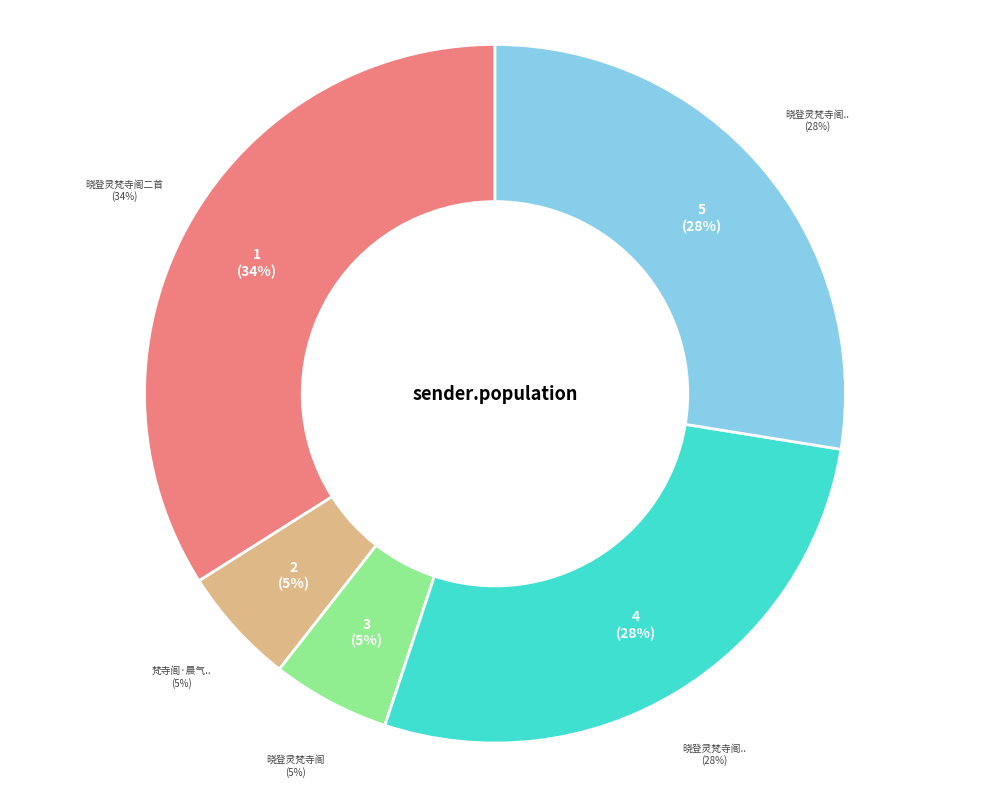

True or false: 晓登灵梵寺阁二首 其二 accounts for 18% of the total.

False